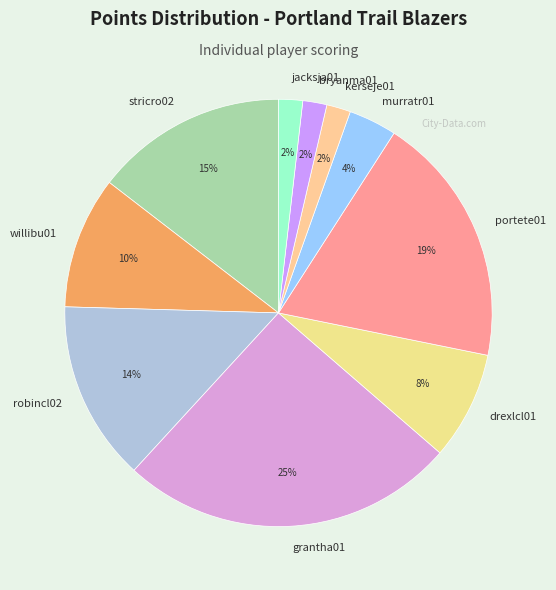

To the nearest percent, what portion does jacksja01 represent?

2%